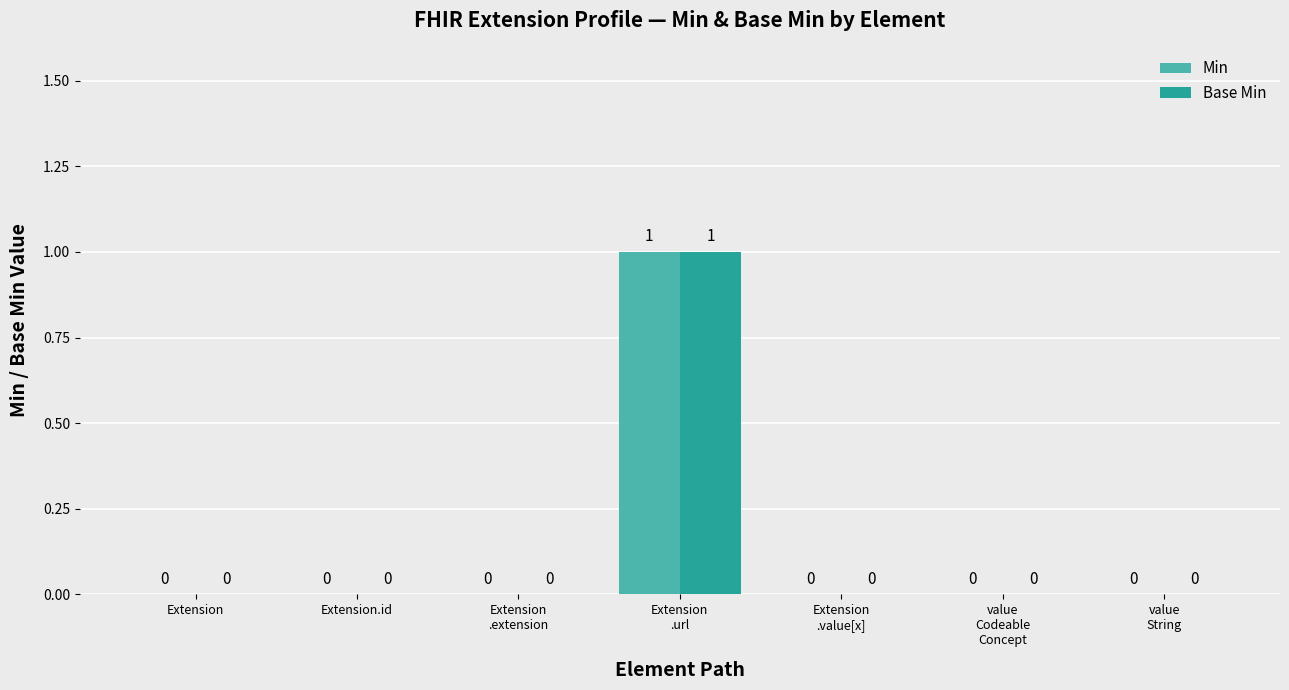

Is it true that Min equals 0 at Extension.id?

True